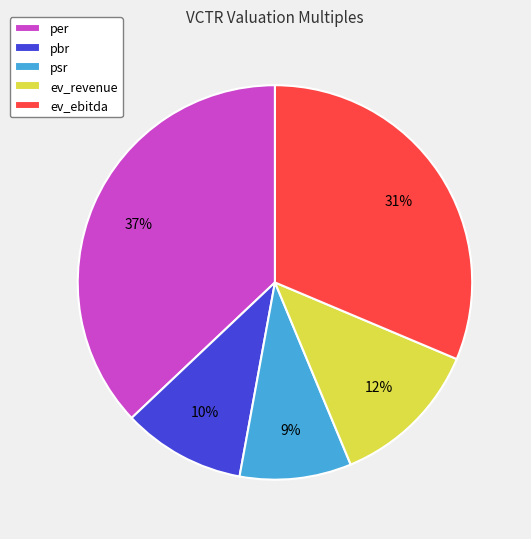

The ev_ebitda slice represents 18% of the pie. True or false?

False